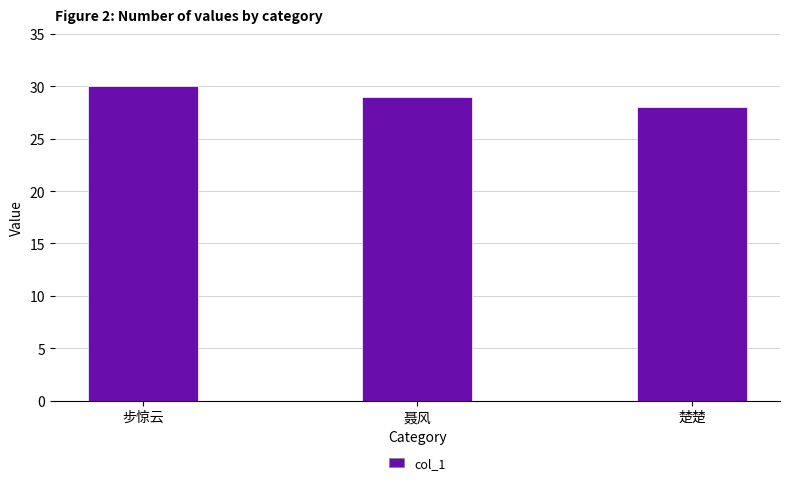

What is the minimum value shown in the chart?

28